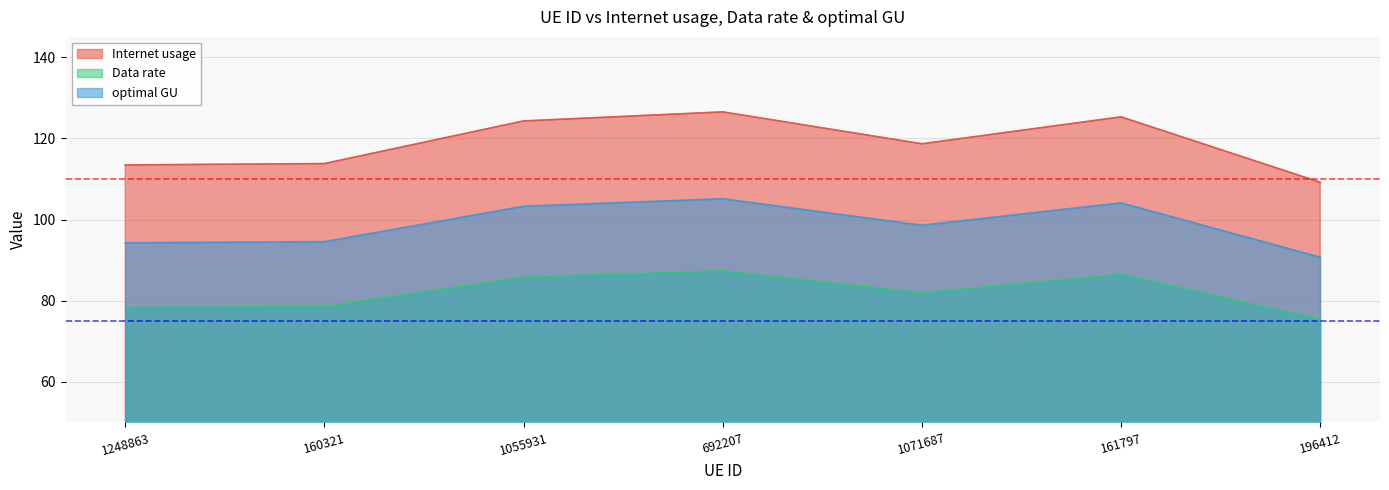

How many data points in optimal GU are less than 98?

3